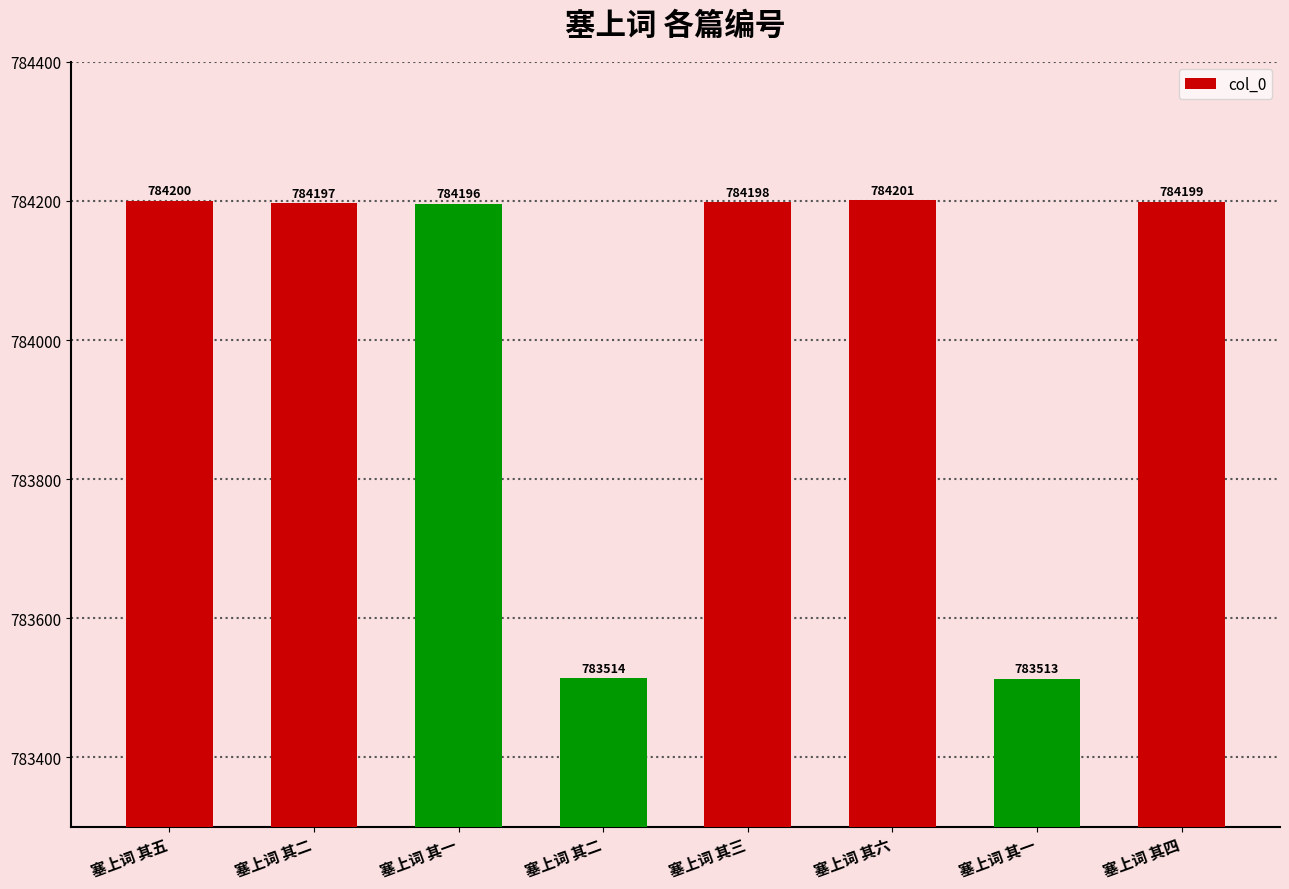

What is the change in value from 塞上词 其五 to 塞上词 其二?

-3